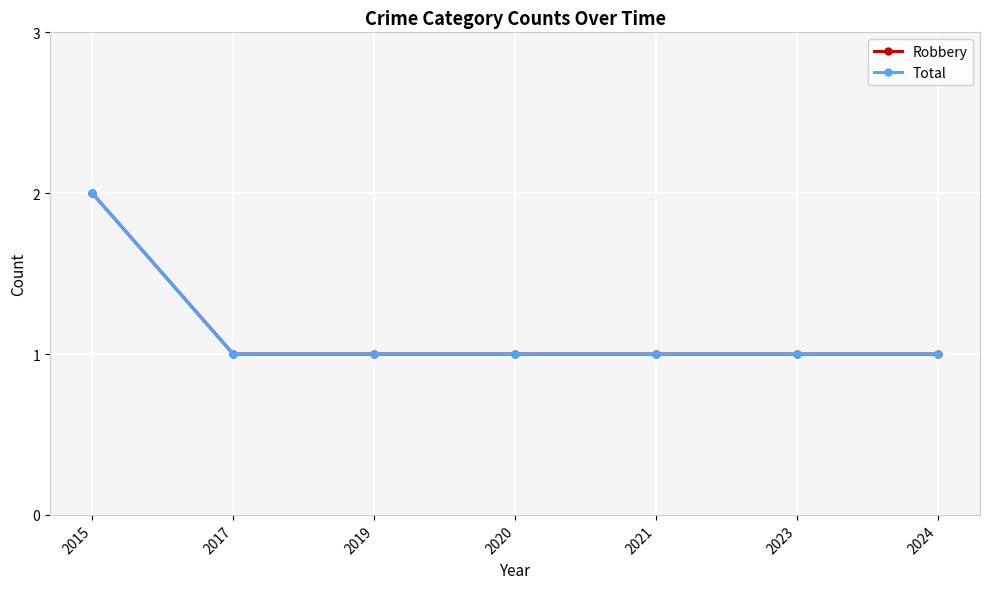

Which series has the largest range (max minus min)?

Robbery